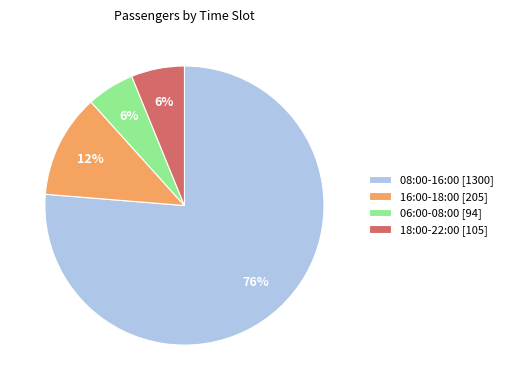

To the nearest percent, what is the difference between the 18:00-22:00 [105] and 08:00-16:00 [1300] slice percentages?

70%